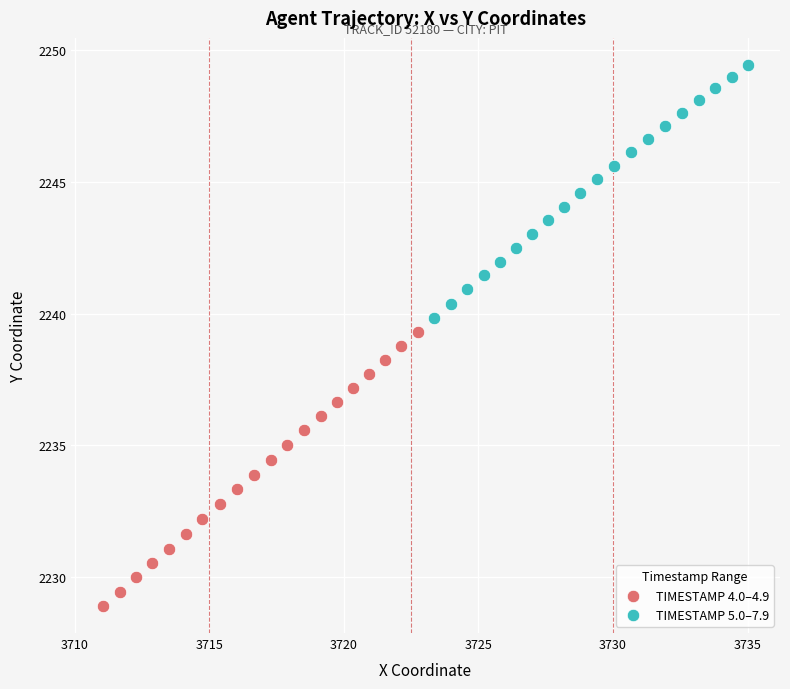

Which series reaches the maximum Y coordinate?

TIMESTAMP 5.0–7.9